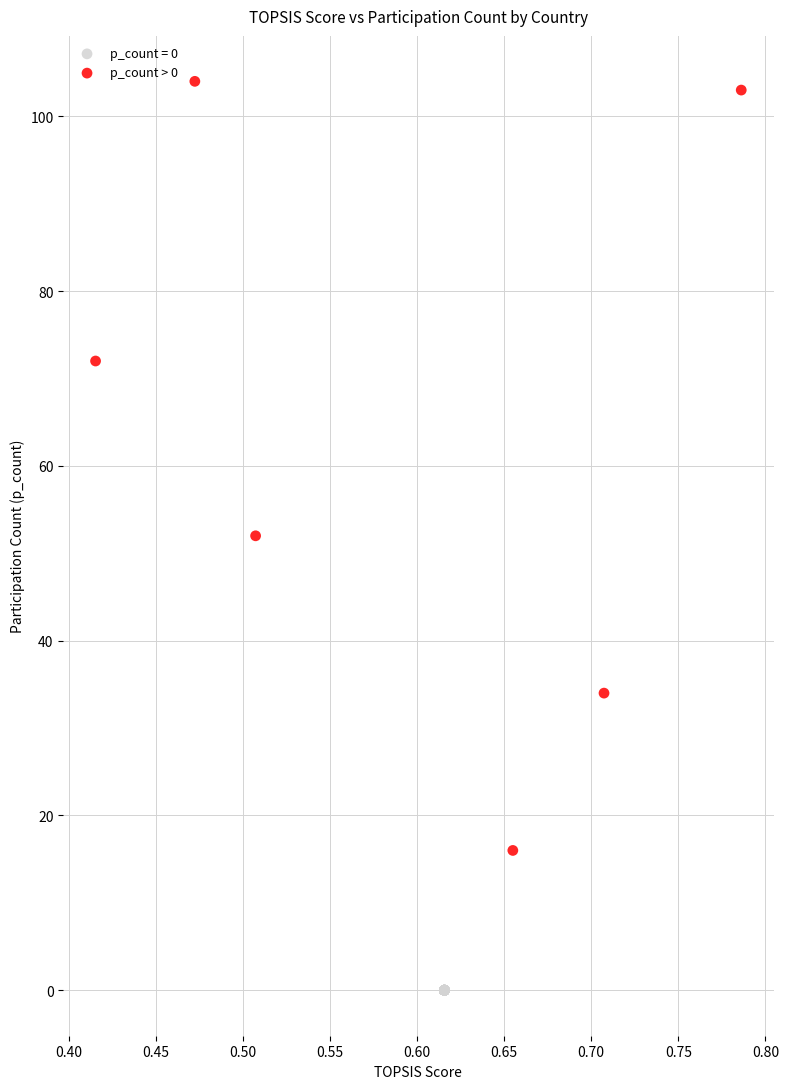

Which series contains the highest Y value?

p_count > 0